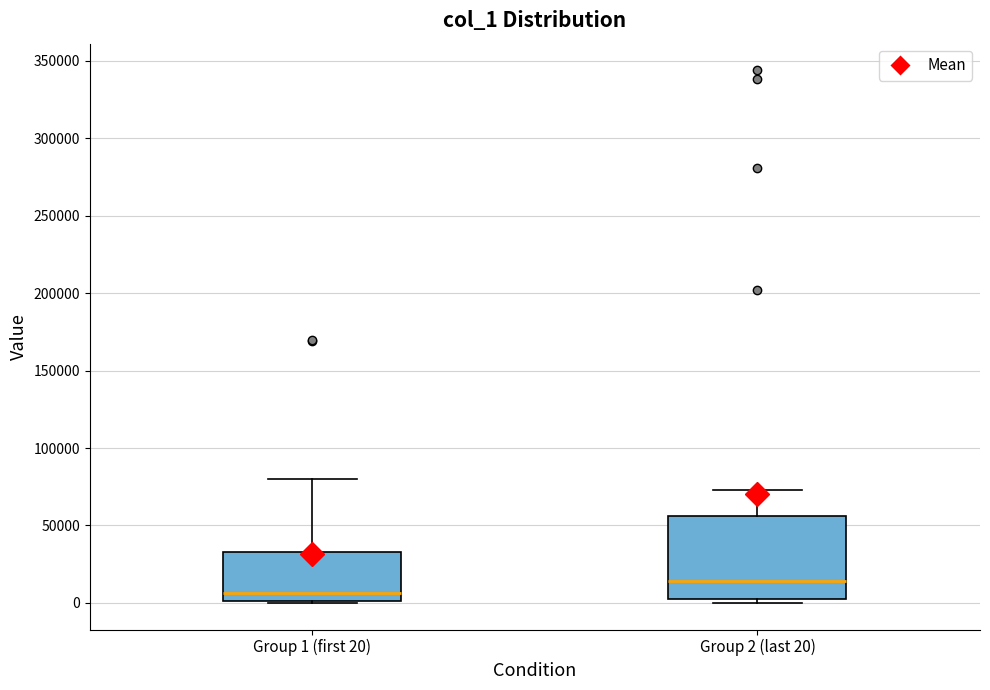

Reading left to right, read every box against the y-axis: the position of its median line, the range the box covers, and the ends of its whiskers. The values are not printed on the chart, so give them approximately, as read against the axis.

Group 1 (first 20): median 5000, box 0 to 35000, whiskers 0 to 80000
Group 2 (last 20): median 15000, box 5000 to 55000, whiskers 0 to 75000